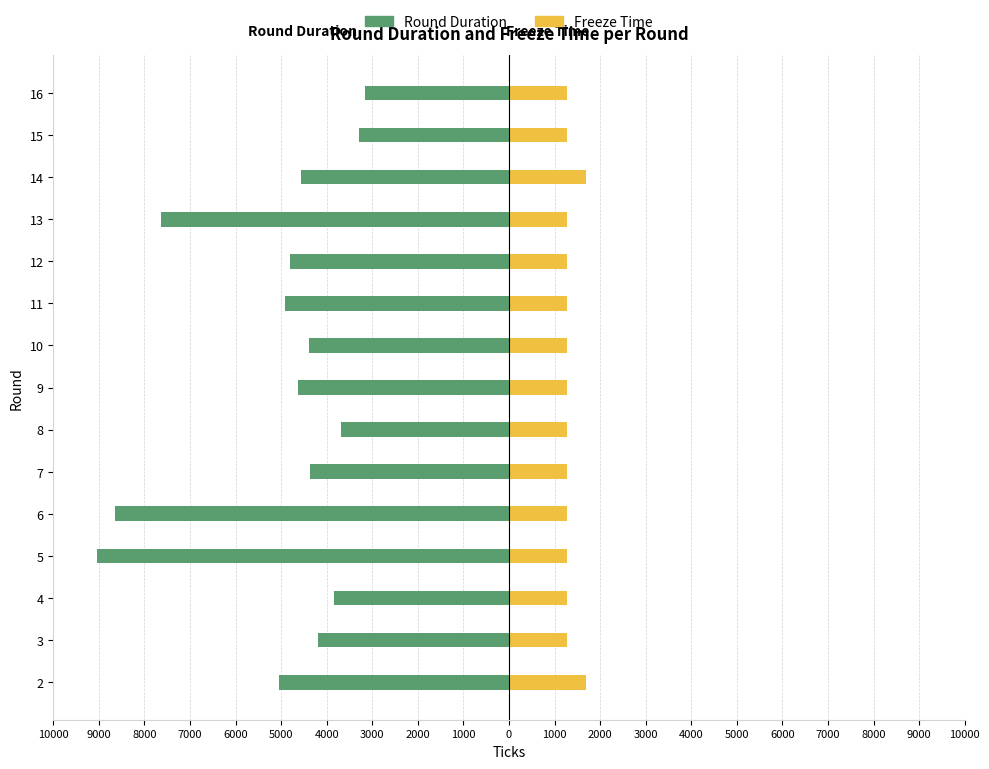

What are all the series names shown in the legend?

Round Duration, Freeze Time